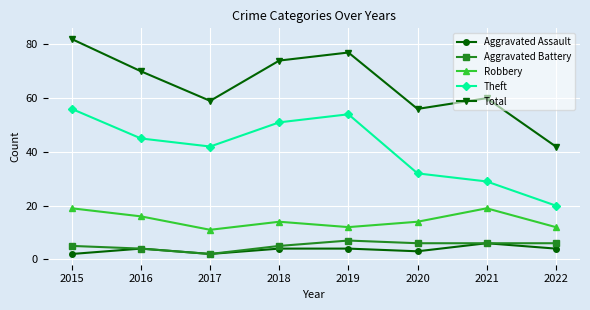

In Robbery, how many points are higher than both neighbors (excluding endpoints)?

2